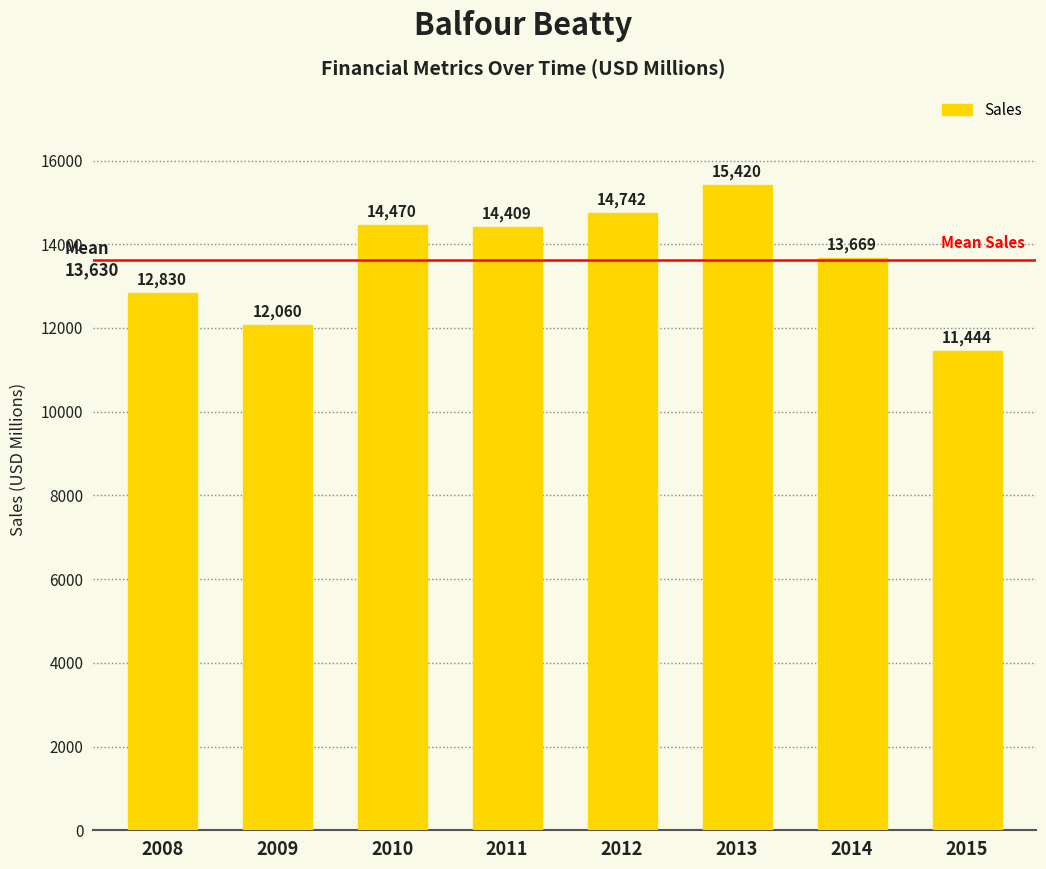

Between 2014 and 2011, which is larger?

2011